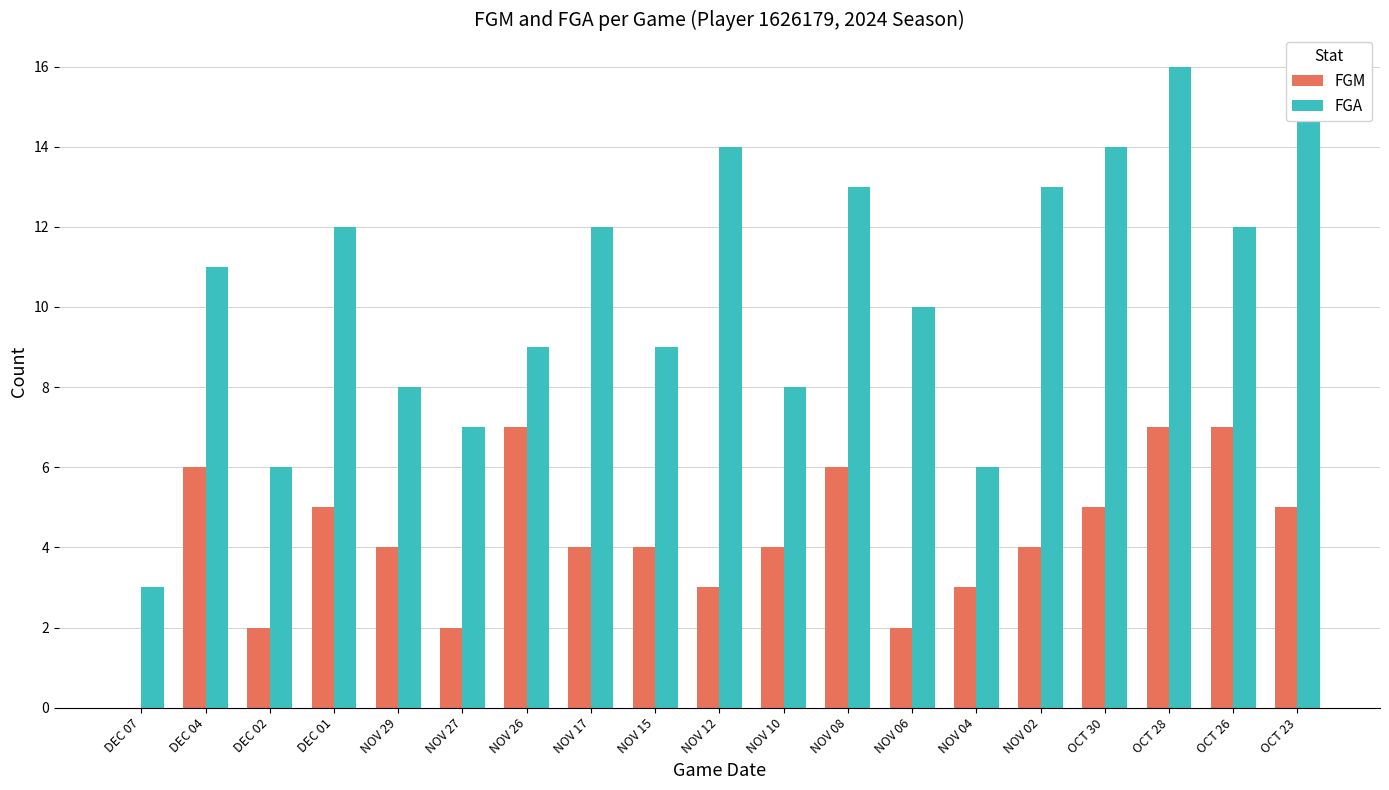

What is the sum of all FGM values?

80